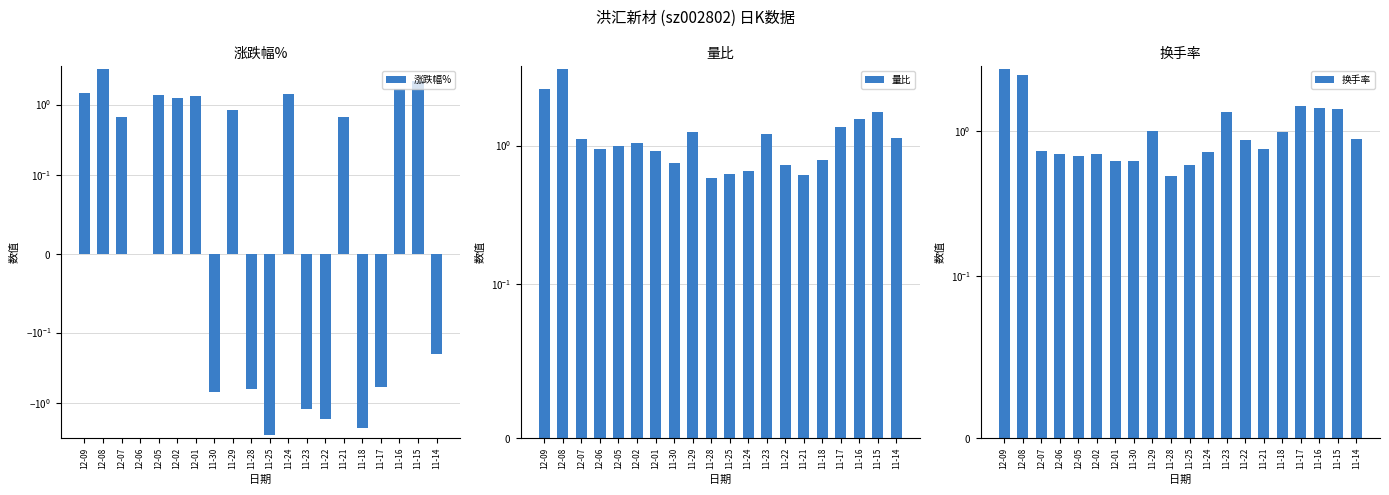

What position from the right is 11-17?

4